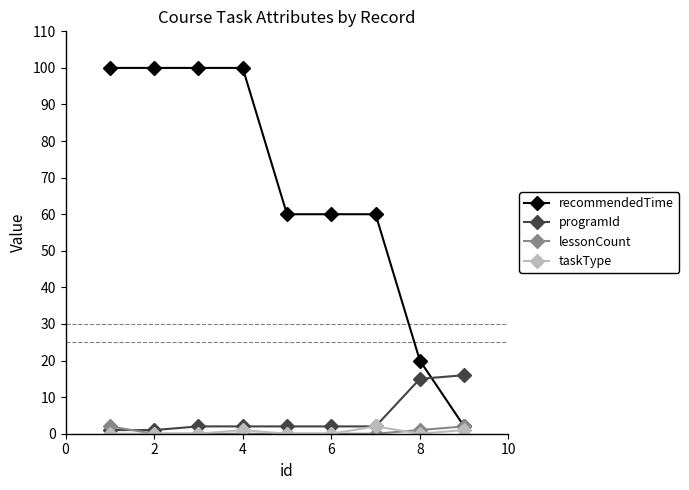

Which series has the widest spread of values?

recommendedTime